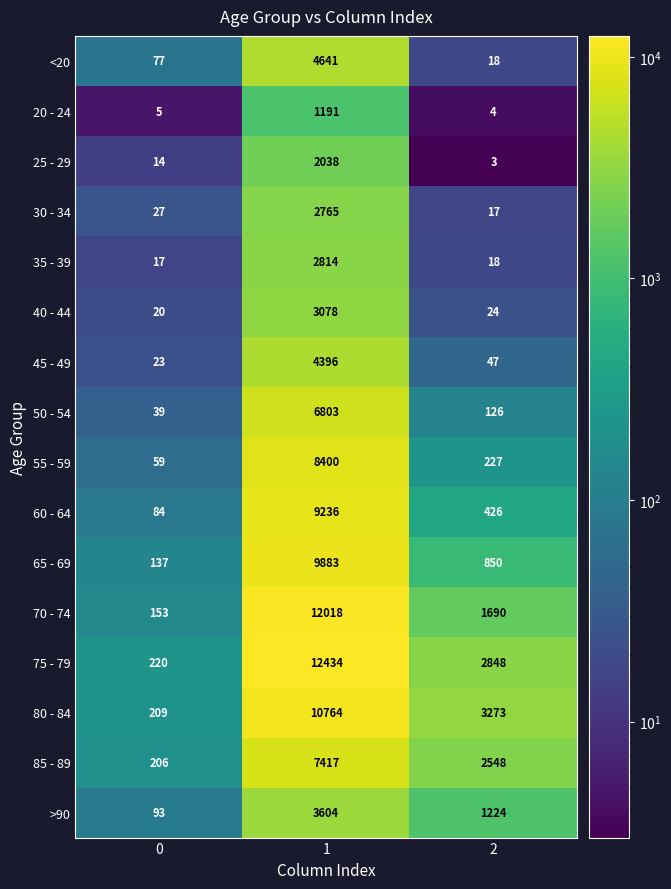

At how many categories does at least one series exceed 6737?

1